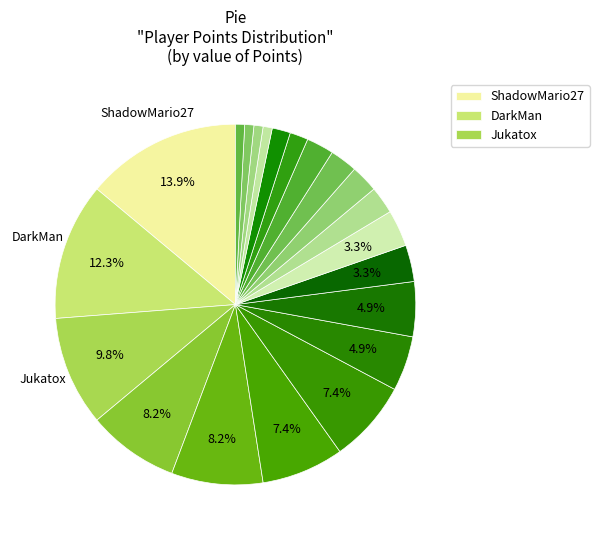

Rank the categories by value from lowest to highest.

Noki Doki, WildGeffe64, Orange, Anonymous 1, Larvitar, Despin, Anonymous 6, lumardy, Pixel626, FoundYourGun, Zelpiku, AverageTrey, Fech, Anonymous 4, Derpspace, Pogonateur, frededish, Anonymous 5, Jukatox, DarkMan, ShadowMario27